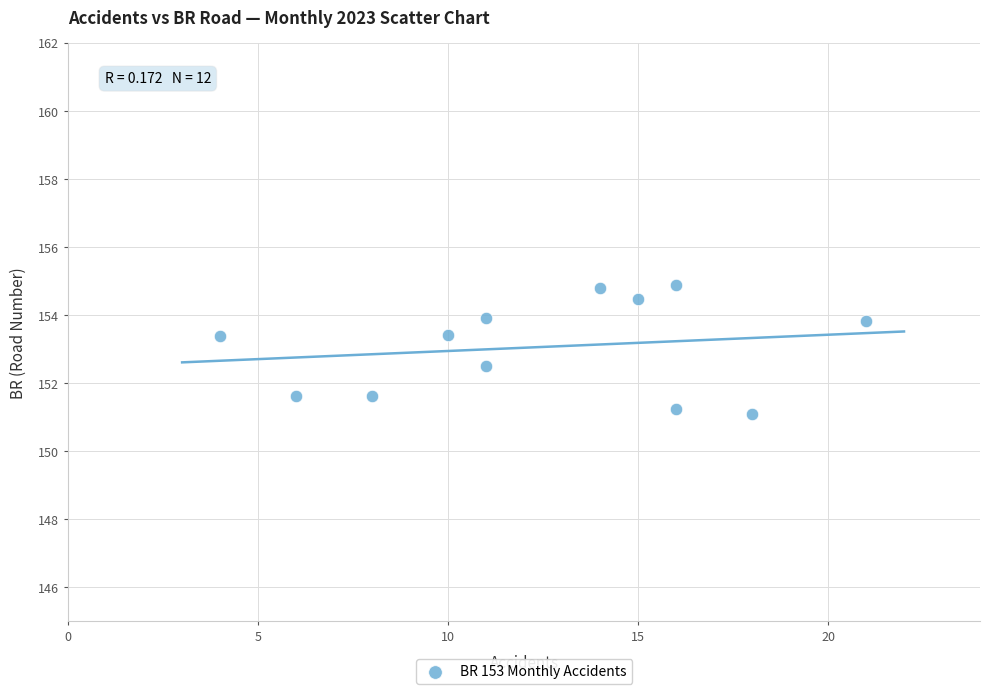

What is the range of Y values (max minus min)?

3.8